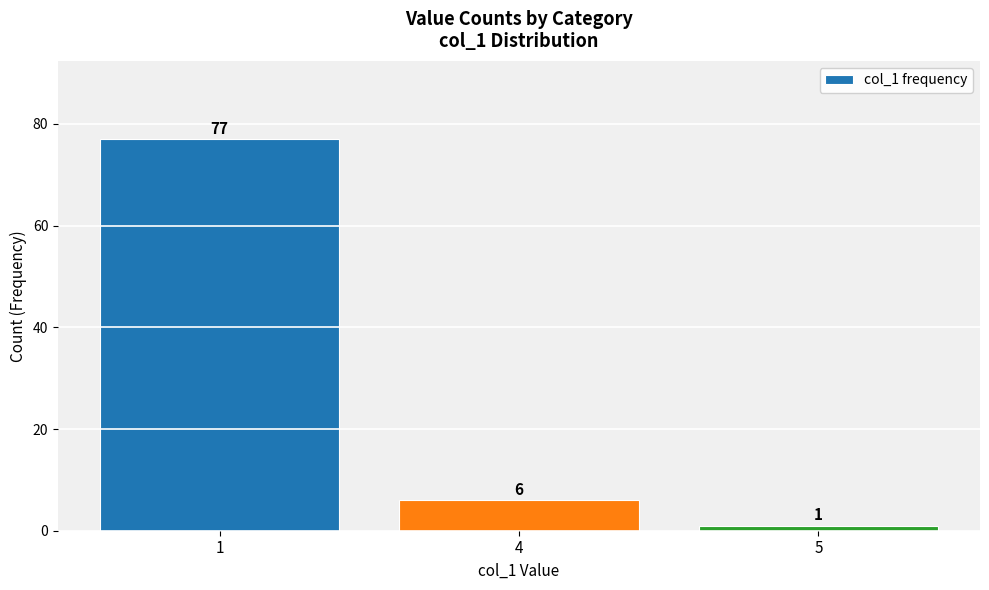

Are the bars grouped side by side (vs. stacked)?

No